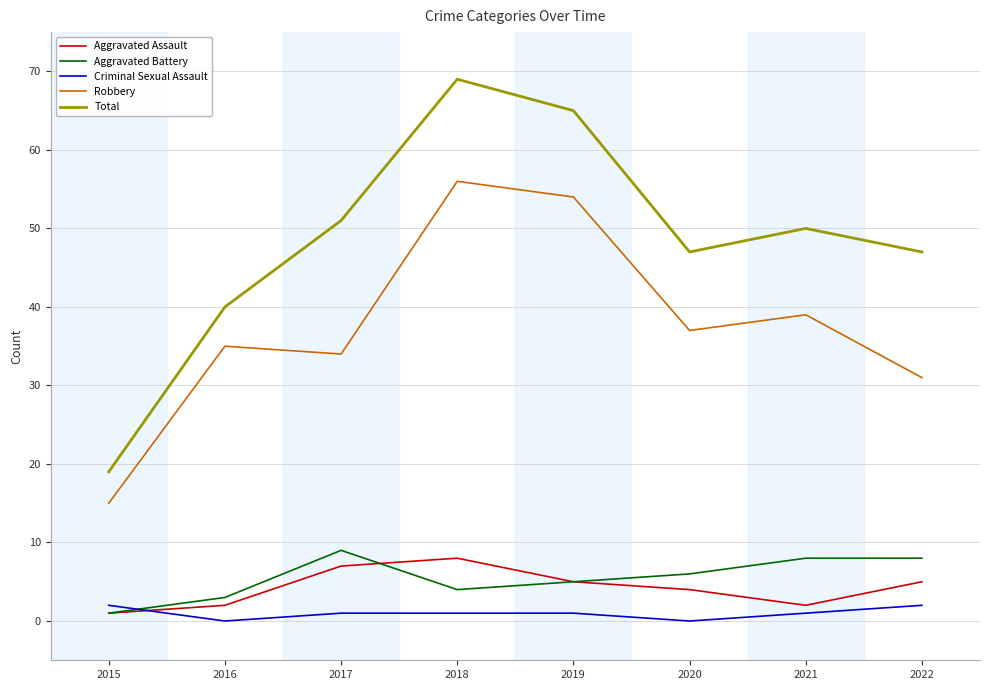

Where is Aggravated Assault nearest to the value 4?

2020